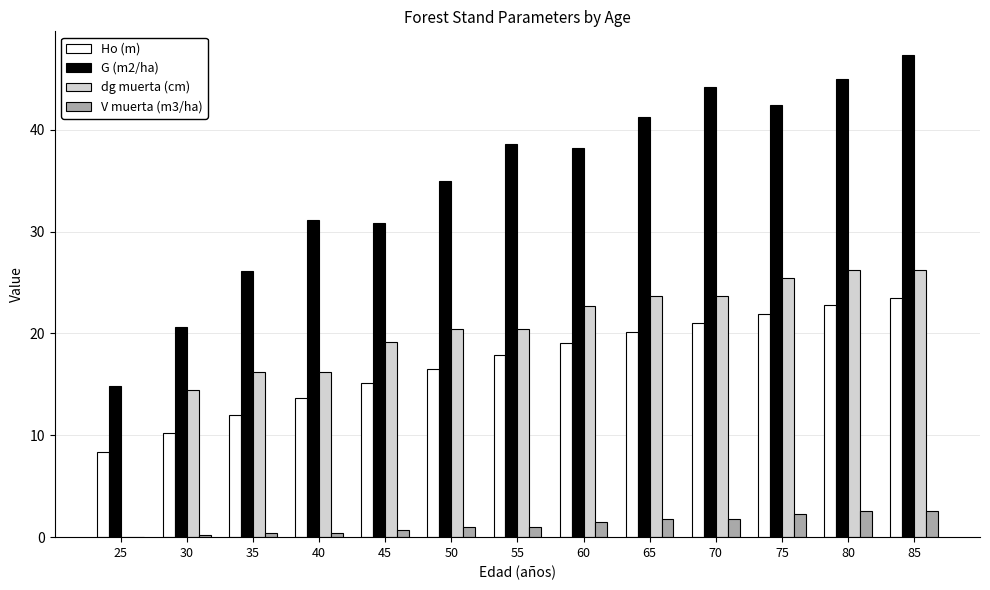

How many groups of bars are there?

13